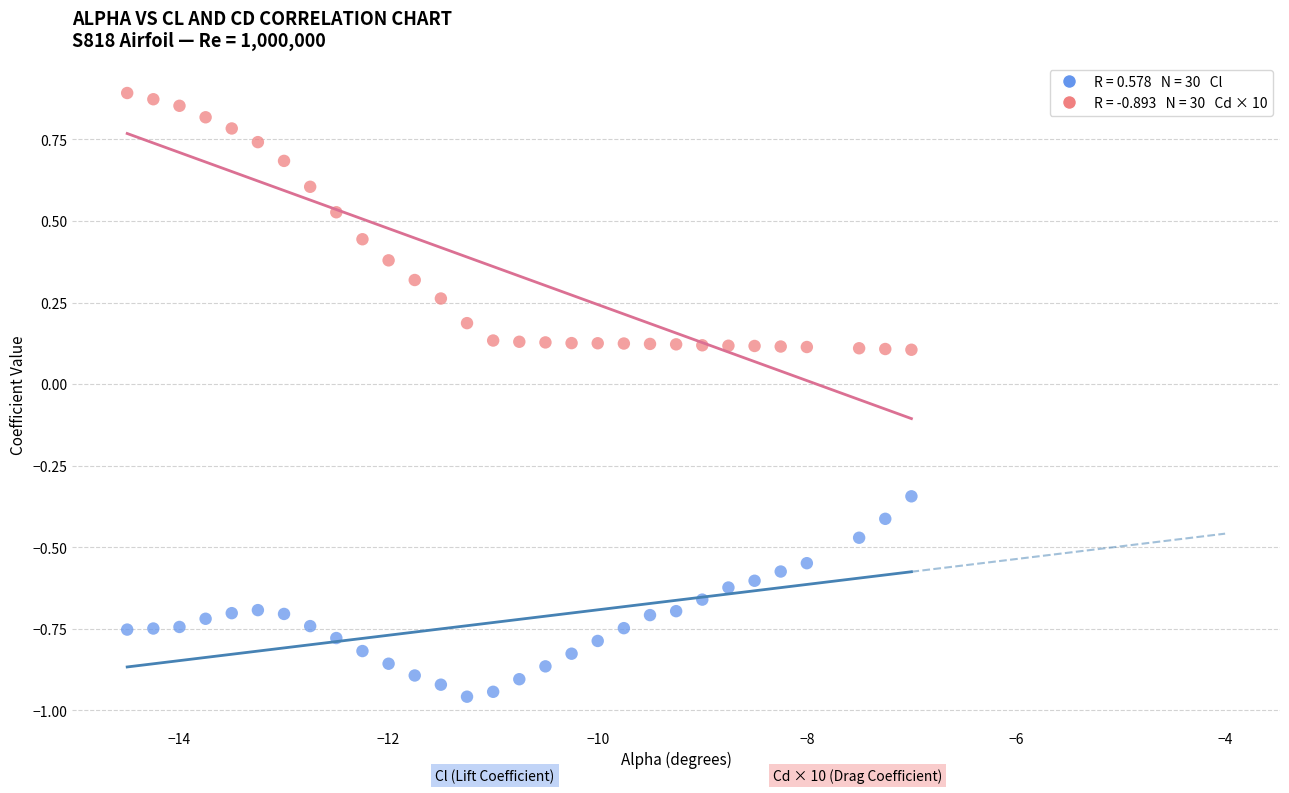

Across all data points, what is the range of X values (max minus min)?

7.5